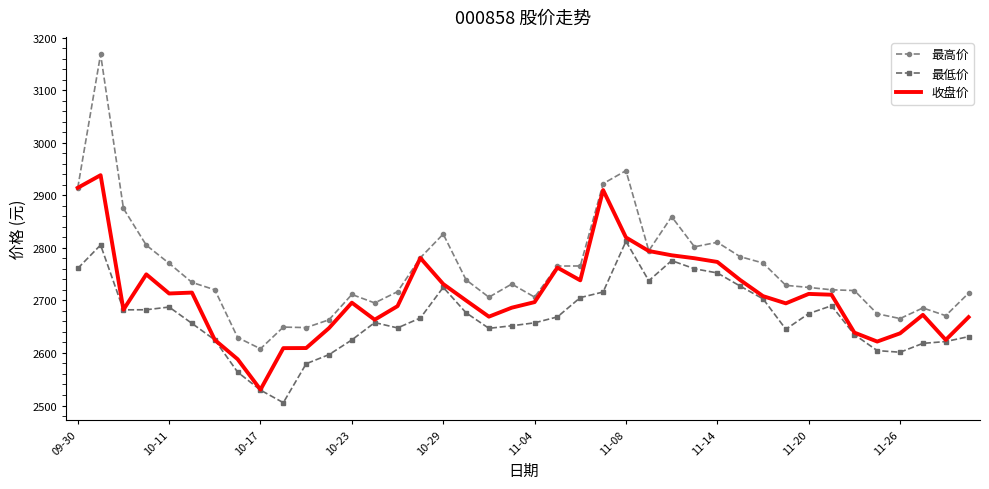

Which series has the largest total across all categories?

最高价